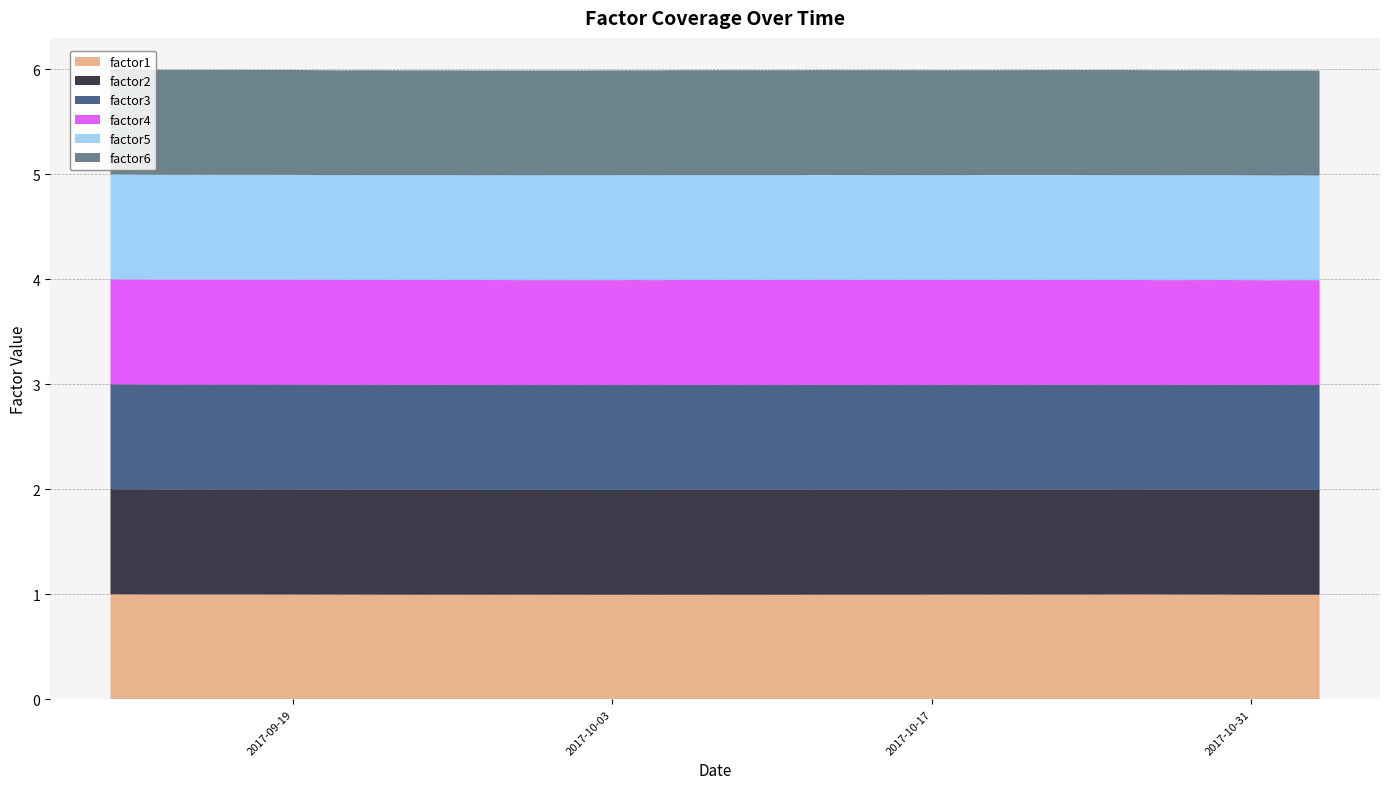

Reading right to left, list all the values displayed in this chart.

factor1: 1.0	1.0	1.0	1.0	1.0	1.0	1.0	1.0	1.0	1.0	1.0	1.0	1.0	1.0	1.0	1.0	1.0	1.0	1.0	1.0	1.0	1.0	1.0	1.0	1.0	1.0	1.0	1.0	1.0	1.0	1.0	1.0	1.0	1.0	1.0	1.0	1.0	1.0	1.0	1.0
factor2: 1.0	1.0	1.0	1.0	1.0	1.0	1.0	1.0	1.0	1.0	1.0	1.0	1.0	1.0	1.0	1.0	1.0	1.0	1.0	1.0	1.0	1.0	1.0	1.0	1.0	1.0	1.0	1.0	1.0	1.0	1.0	1.0	1.0	1.0	1.0	1.0	1.0	1.0	1.0	1.0
factor3: 1.0	1.0	1.0	1.0	1.0	1.0	1.0	1.0	1.0	1.0	1.0	1.0	1.0	1.0	1.0	1.0	1.0	1.0	1.0	1.0	1.0	1.0	1.0	1.0	1.0	1.0	1.0	1.0	1.0	1.0	1.0	1.0	1.0	1.0	1.0	1.0	1.0	1.0	1.0	1.0
factor4: 1.0	1.0	1.0	1.0	1.0	1.0	1.0	1.0	1.0	1.0	1.0	1.0	1.0	1.0	1.0	1.0	1.0	1.0	1.0	1.0	1.0	1.0	1.0	1.0	1.0	1.0	1.0	1.0	1.0	1.0	1.0	1.0	1.0	1.0	1.0	1.0	1.0	1.0	1.0	1.0
factor5: 1.0	1.0	1.0	1.0	1.0	1.0	1.0	1.0	1.0	1.0	1.0	1.0	1.0	1.0	1.0	1.0	1.0	1.0	1.0	1.0	1.0	1.0	1.0	1.0	1.0	1.0	1.0	1.0	1.0	1.0	1.0	1.0	1.0	1.0	1.0	1.0	1.0	1.0	1.0	1.0
factor6: 1.0	1.0	1.0	1.0	1.0	1.0	1.0	1.0	1.0	1.0	1.0	1.0	1.0	1.0	1.0	1.0	1.0	1.0	1.0	1.0	1.0	1.0	1.0	1.0	1.0	1.0	1.0	1.0	1.0	1.0	1.0	1.0	1.0	1.0	1.0	1.0	1.0	1.0	1.0	1.0